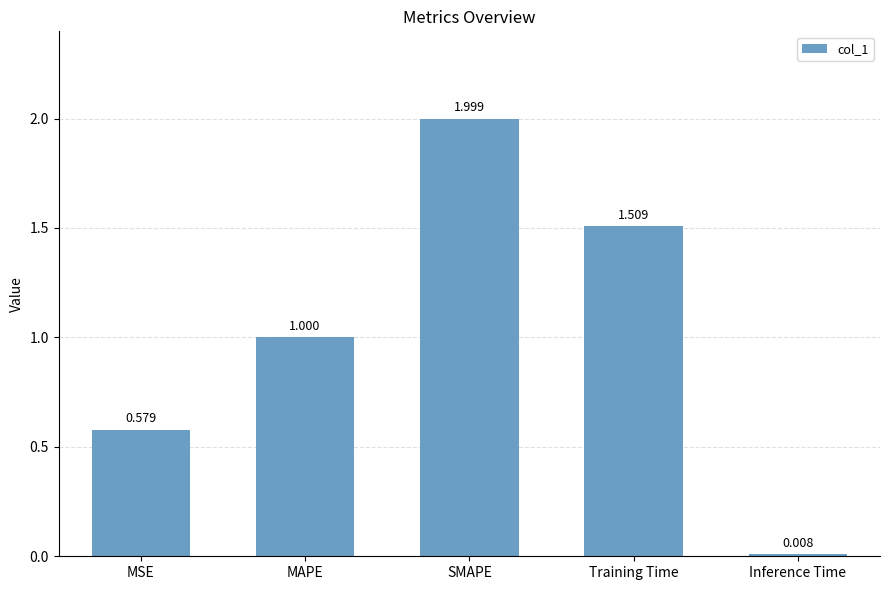

Where is the data nearest to the value 1?

MAPE